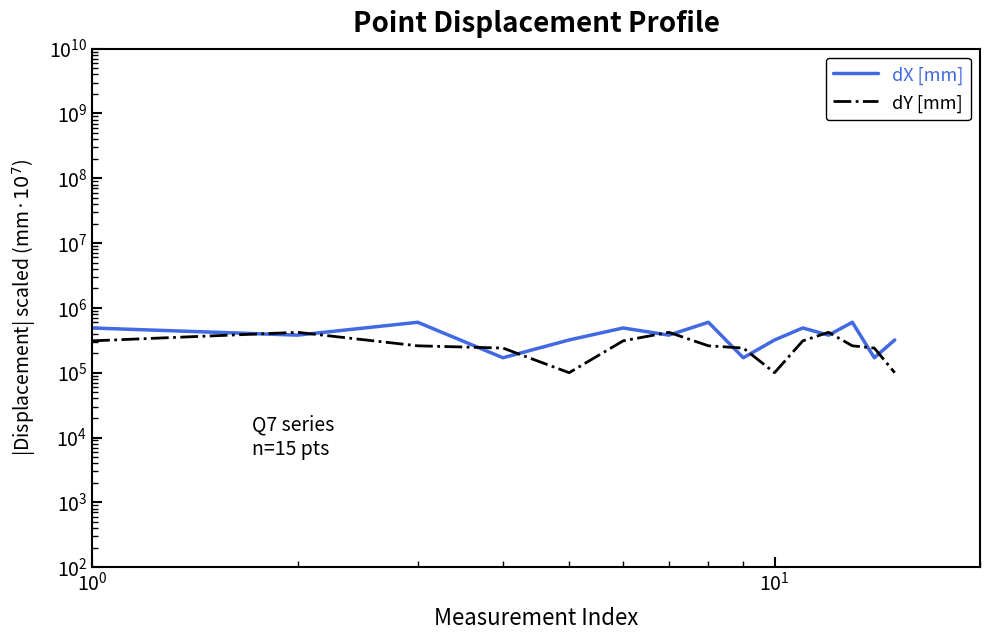

What is the minimum value for dY [mm]?

100000.0